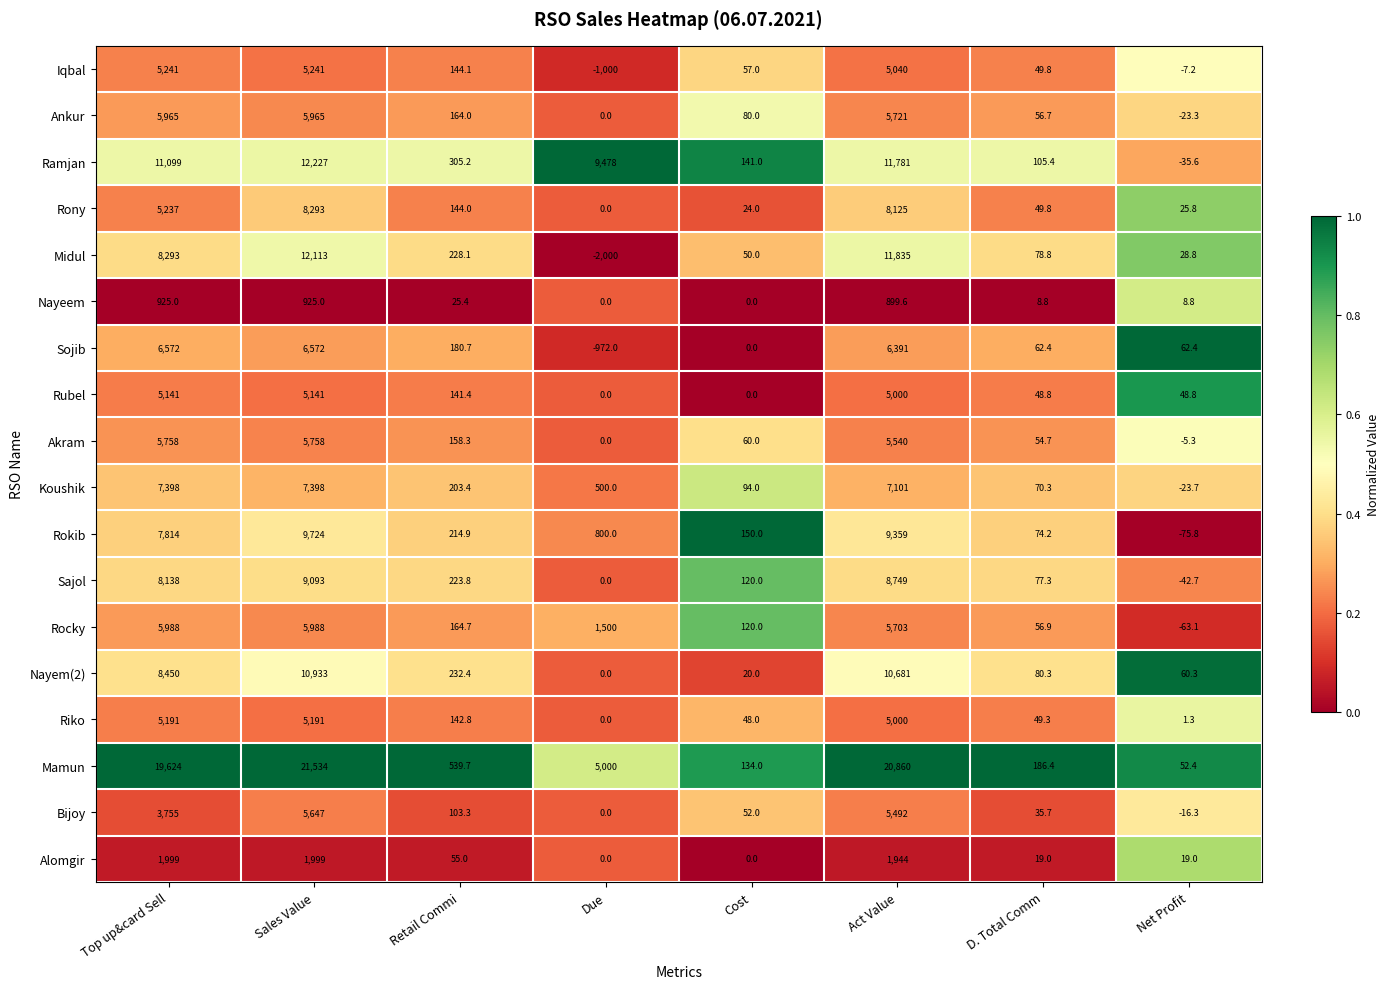

The value of Koushik at Net Profit is -12.3. True or false?

False